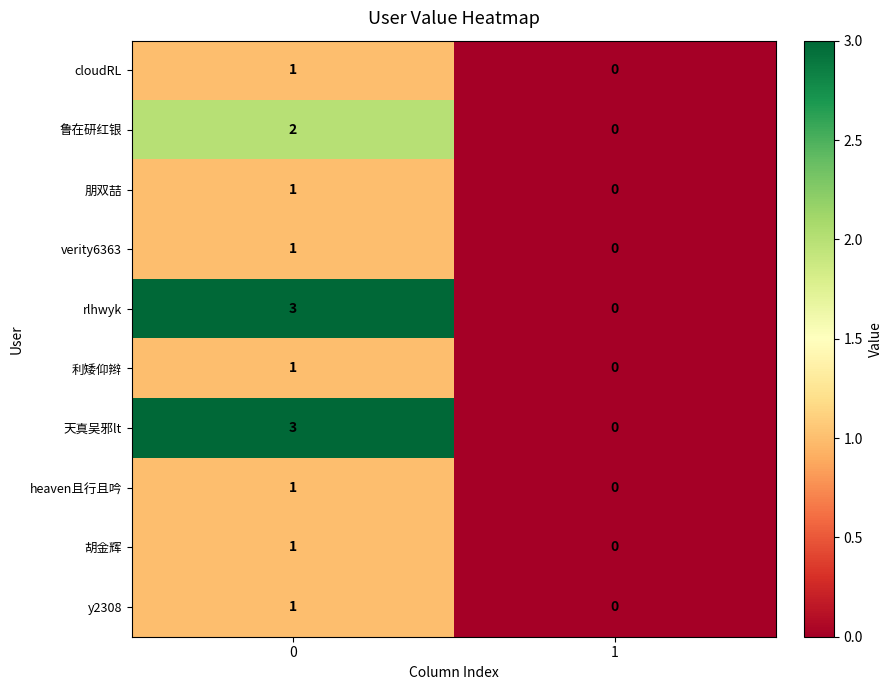

Reading left to right, list all the values displayed in this chart.

cloudRL: 1	0
鲁在研红银: 2	0
朋双喆: 1	0
verity6363: 1	0
rlhwyk: 3	0
利矮仰辫: 1	0
天真吴邪lt: 3	0
heaven且行且吟: 1	0
胡金辉: 1	0
y2308: 1	0